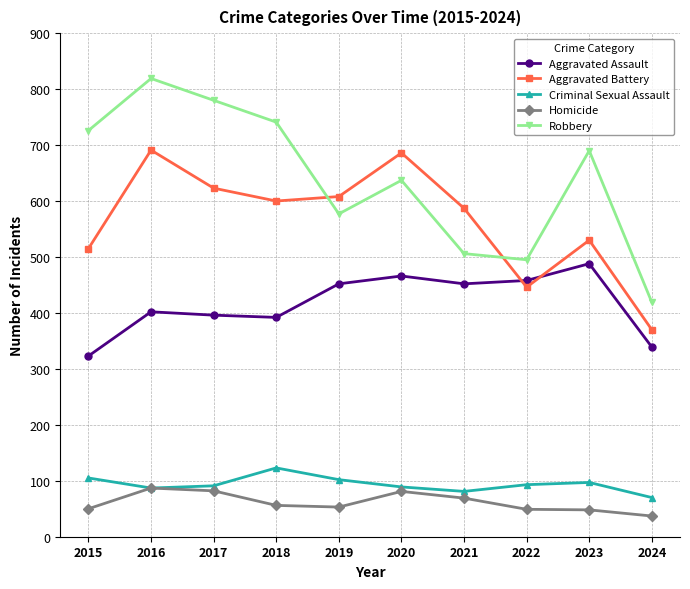

At which category is the sum across all series the highest?

2016